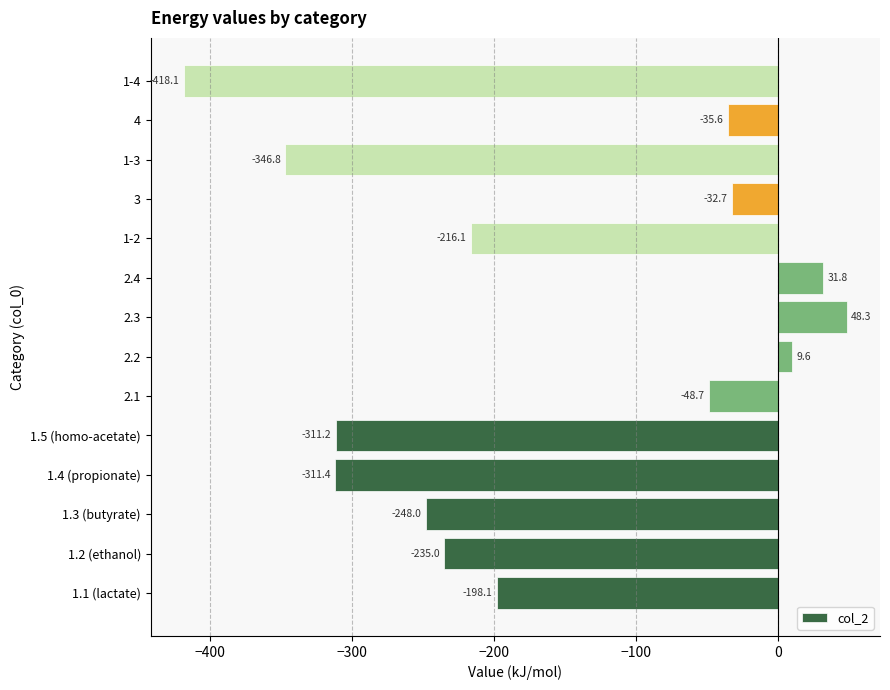

Rank the categories by value from lowest to highest.

1-4, 1-3, 1.4 (propionate), 1.5 (homo-acetate), 1.3 (butyrate), 1.2 (ethanol), 1-2, 1.1 (lactate), 2.1, 4, 3, 2.2, 2.4, 2.3